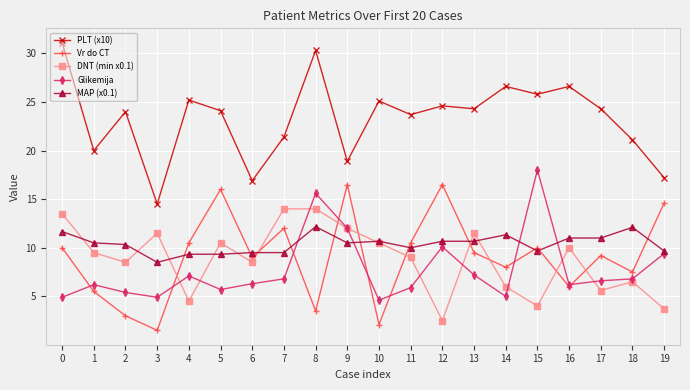

True or false: PLT (x10) and DNT (min x0.1) cross at least once.

False